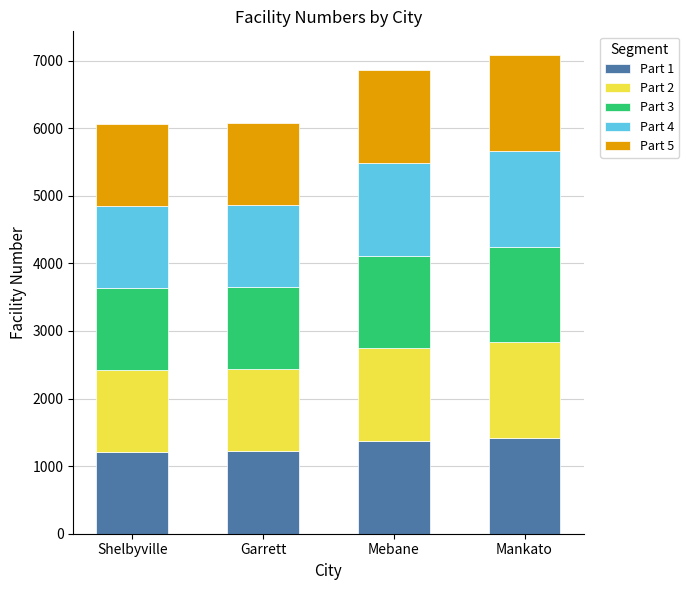

Count the number of data series in this chart.

5